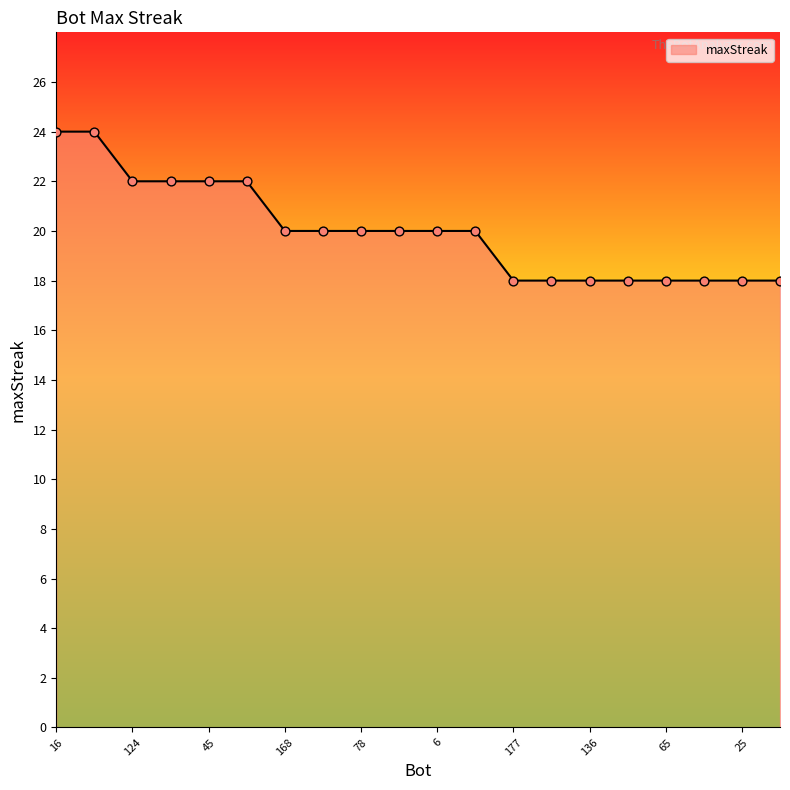

What is the difference between the maximum and minimum values?

6